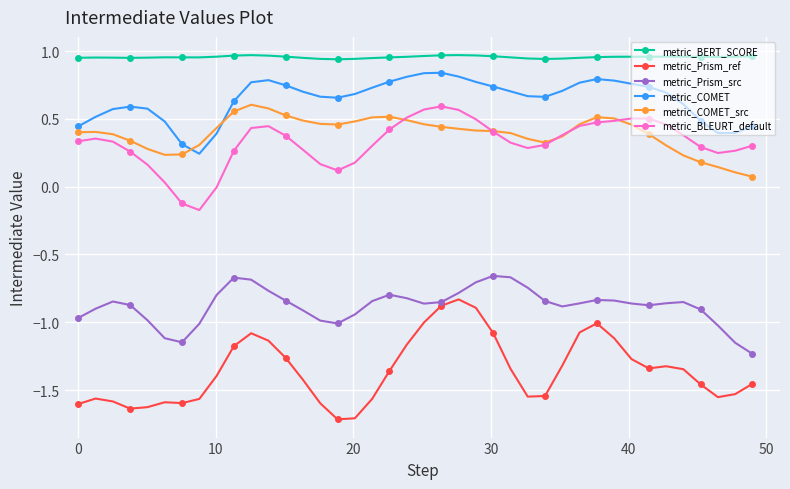

What is the smallest value displayed?

-1.7